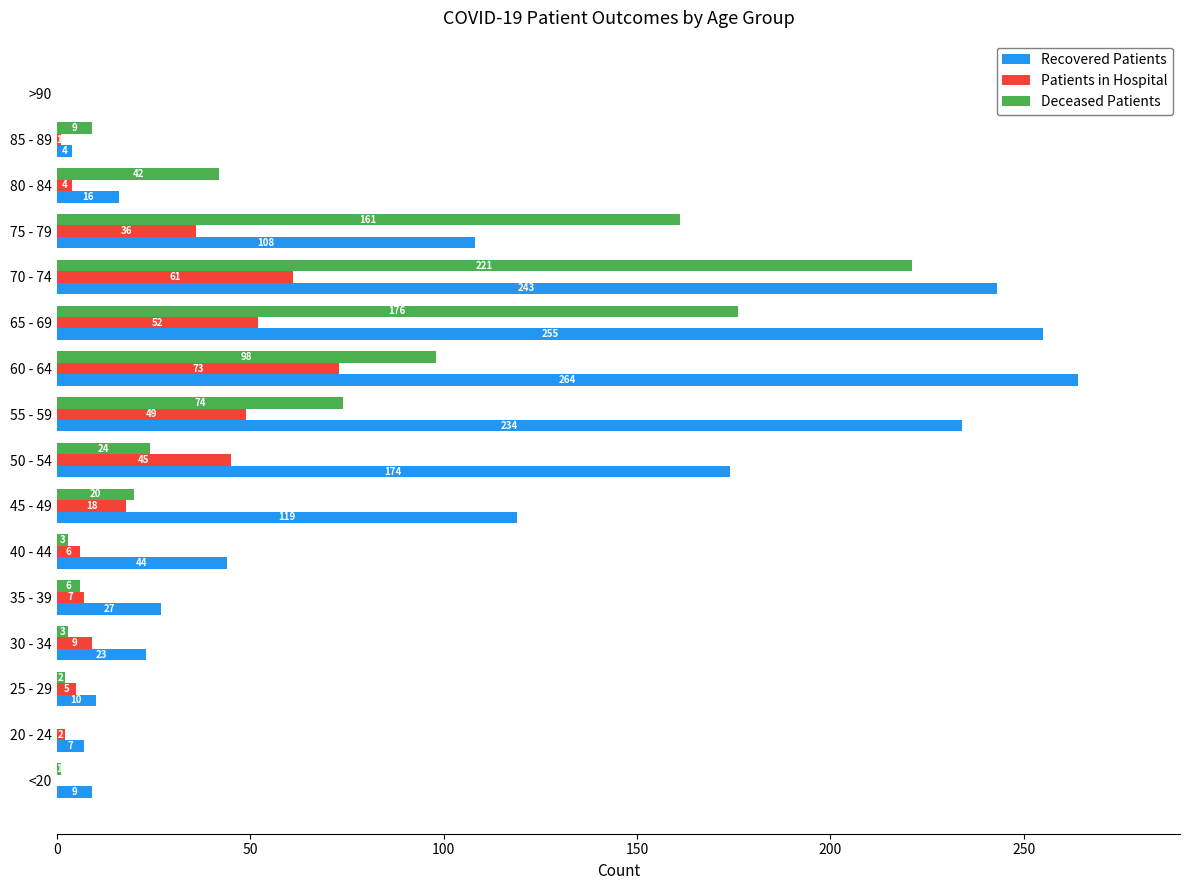

What is the sum of the Recovered Patients values at 45 - 49 and 25 - 29?

129